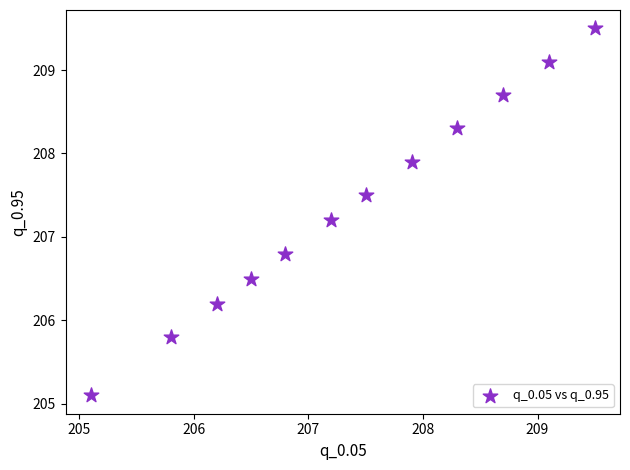

What is the range of Y values (max minus min)?

4.4